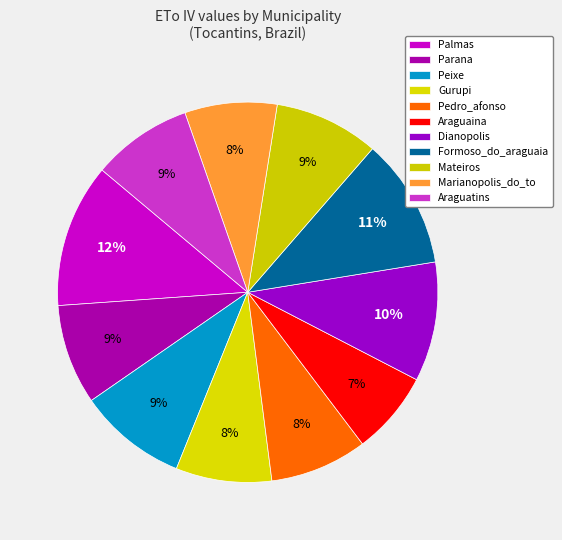

The Palmas slice represents 1% of the pie. True or false?

False